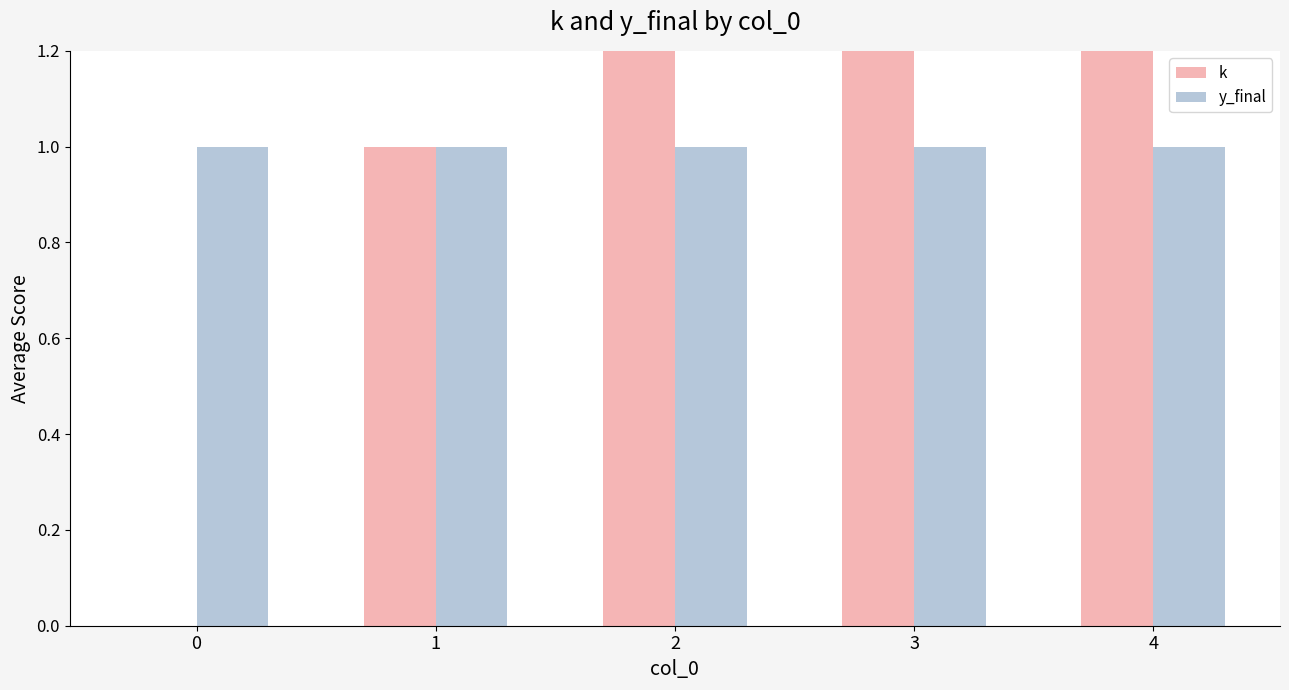

What is the value of the k bar at the 2nd from the left?

1